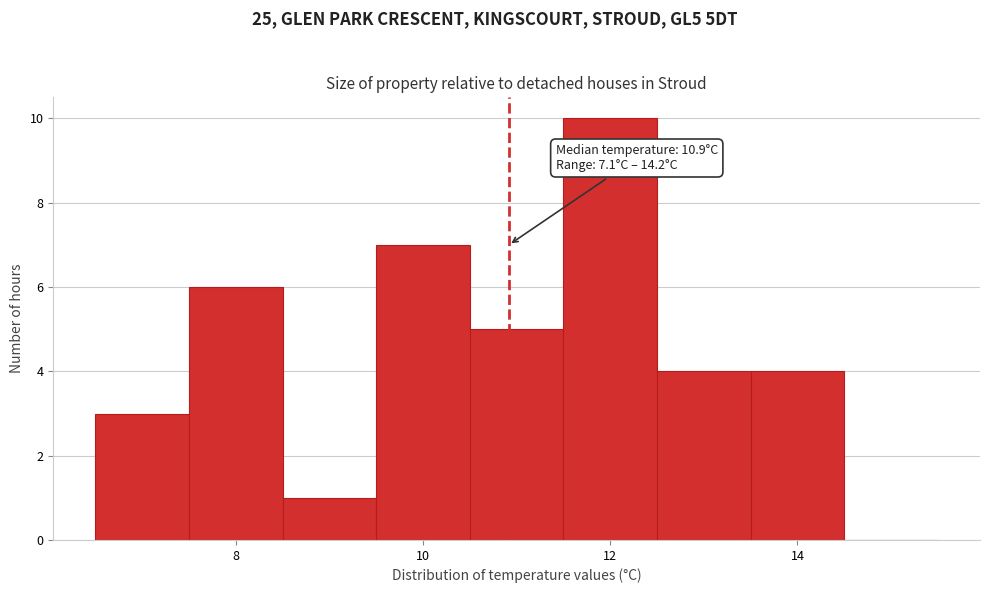

Which range on the x-axis has the tallest bar?

11.5 to 12.5